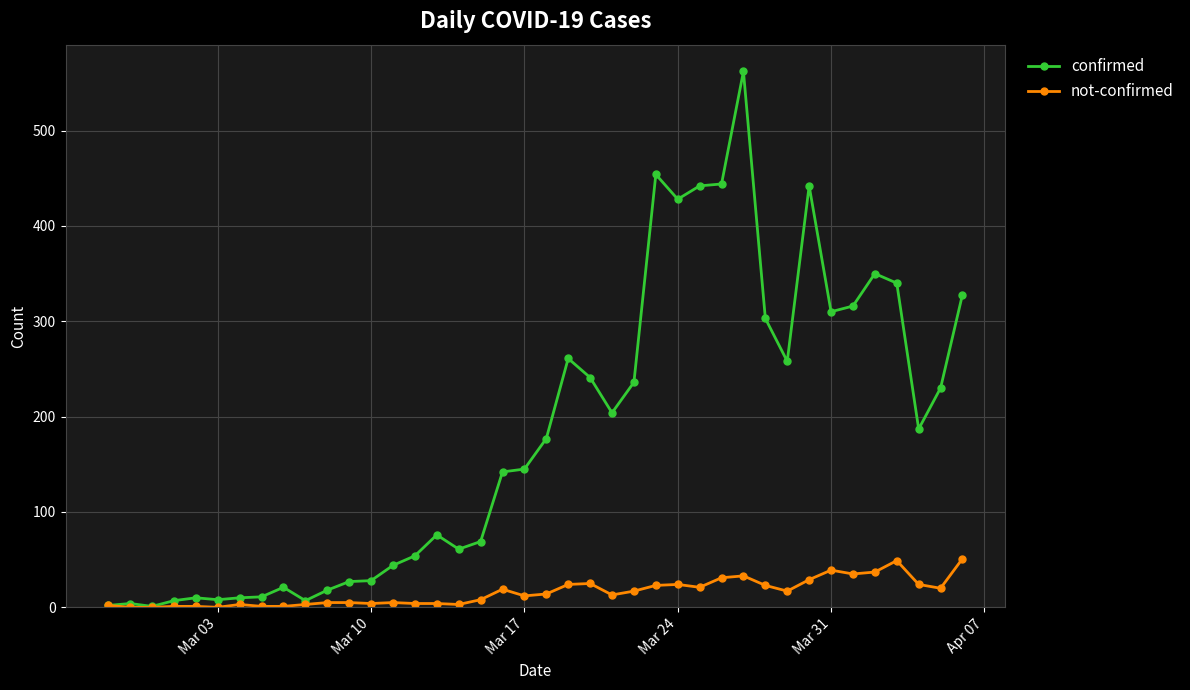

Which series has the largest total across all categories?

confirmed